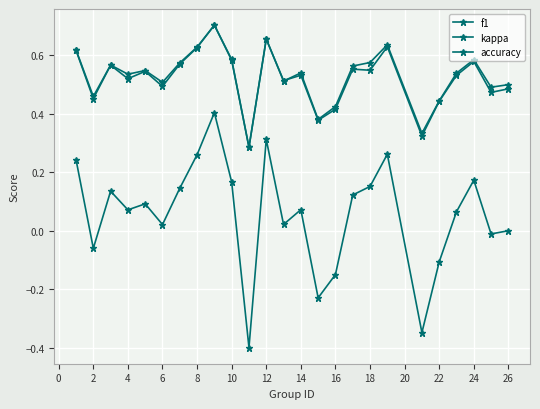

At how many categories does at least one series exceed 0?

25